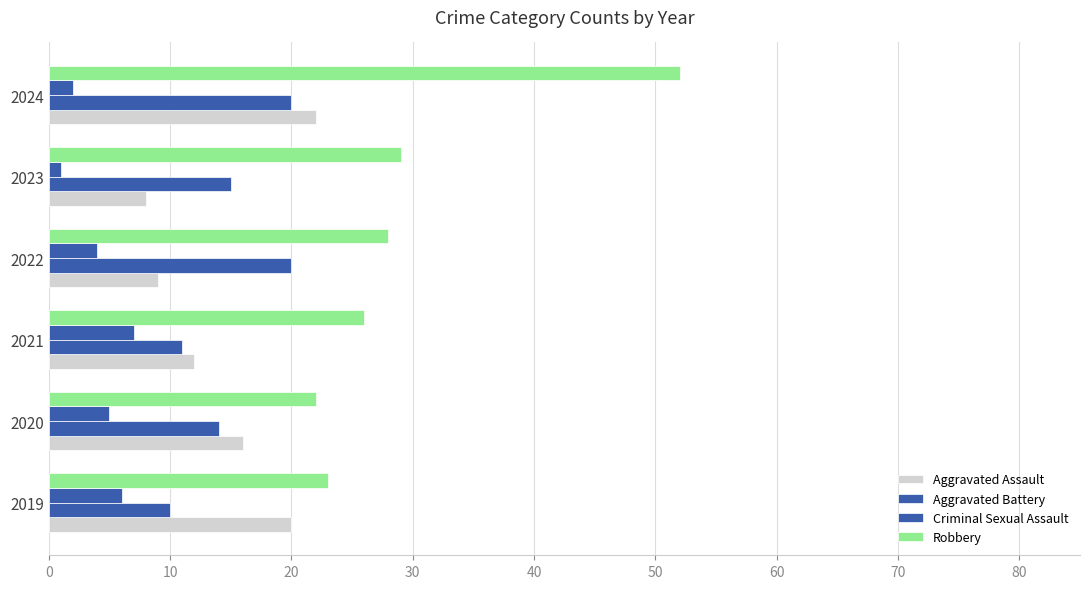

How many data points in Robbery are less than 28?

3